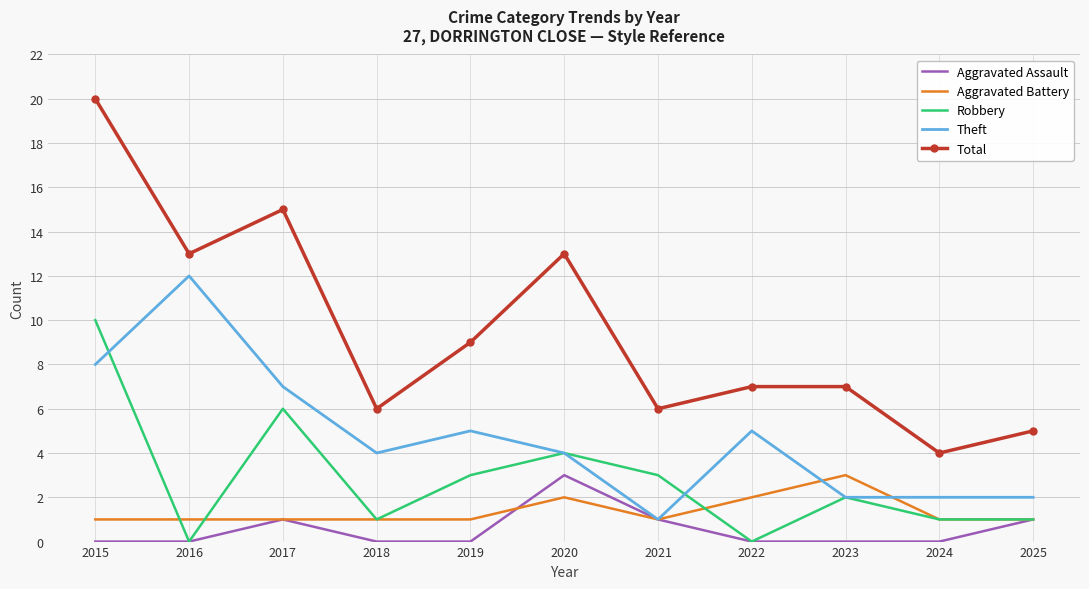

What is the spread (max minus min) of values at 2018?

6